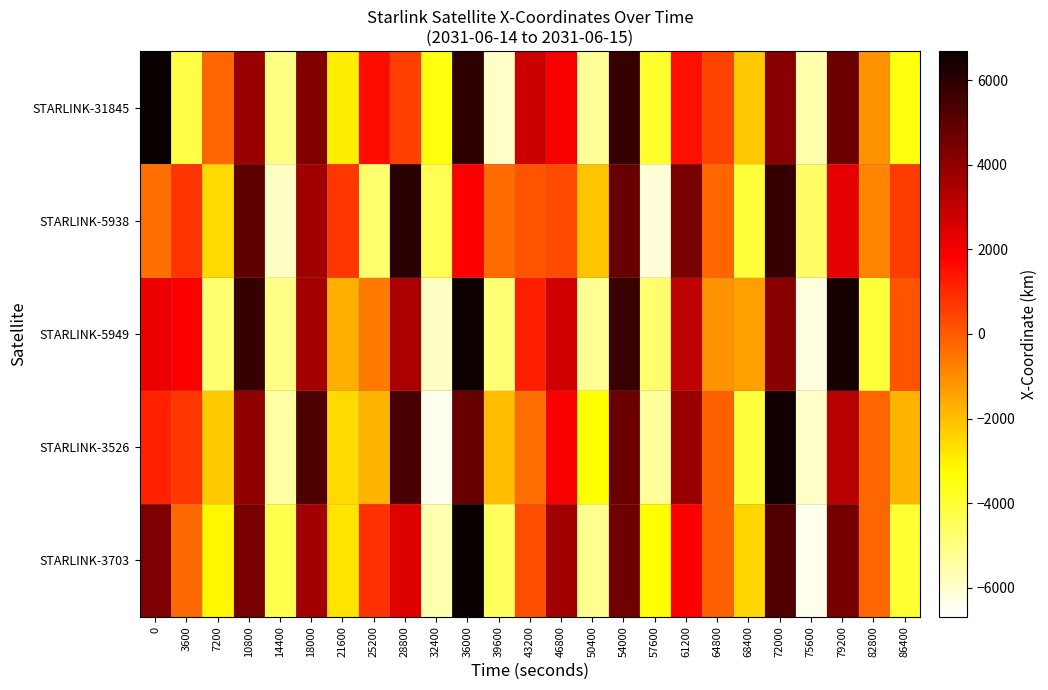

At how many categories does at least one series exceed 6547?

2